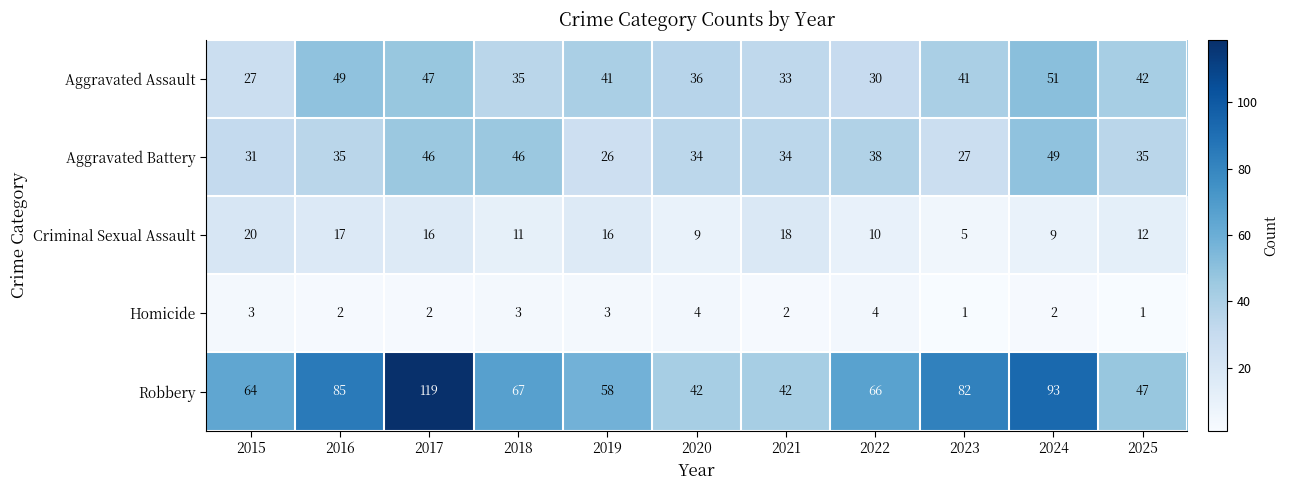

Rank the series by their maximum value, from lowest to highest.

Homicide, Criminal Sexual Assault, Aggravated Battery, Aggravated Assault, Robbery